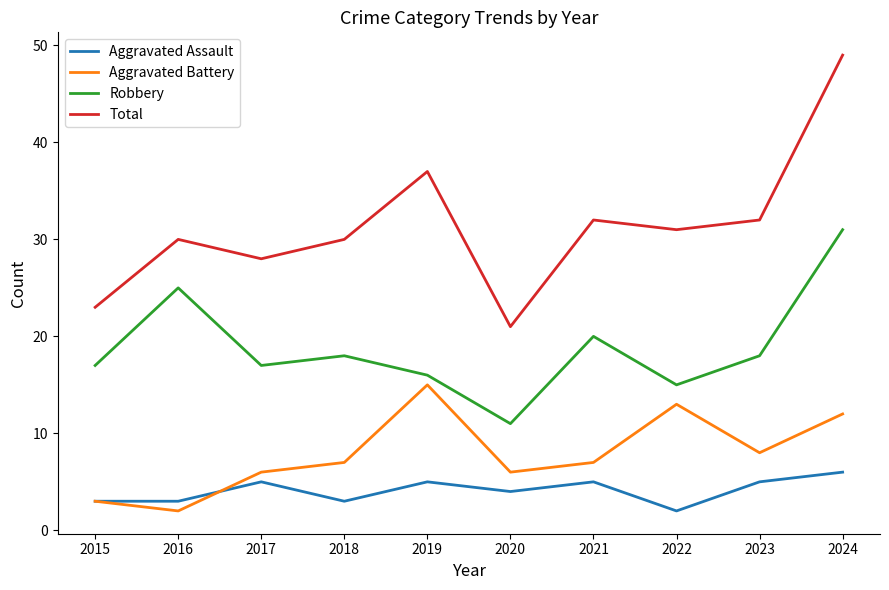

What is the approximate value of Robbery at 2018, to the nearest 5?

20